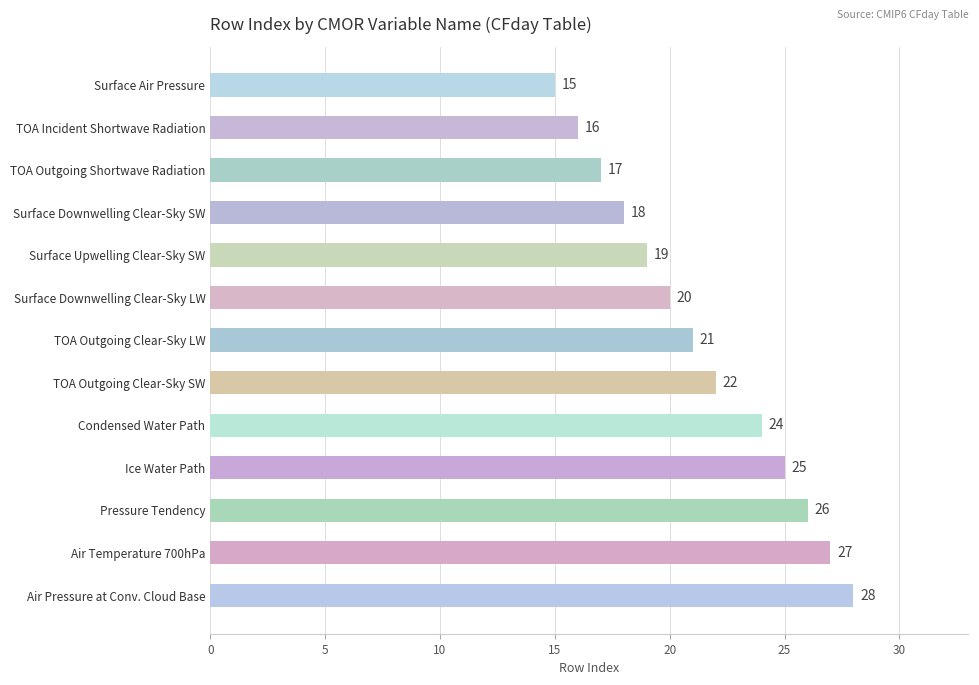

Does the chart contain any negative values?

No